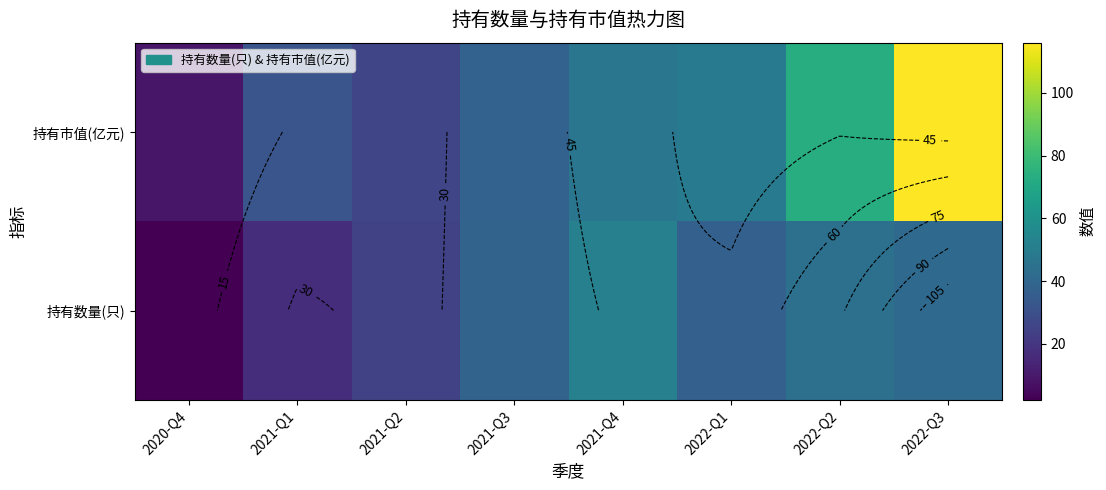

At how many categories does at least one series exceed 17?

7